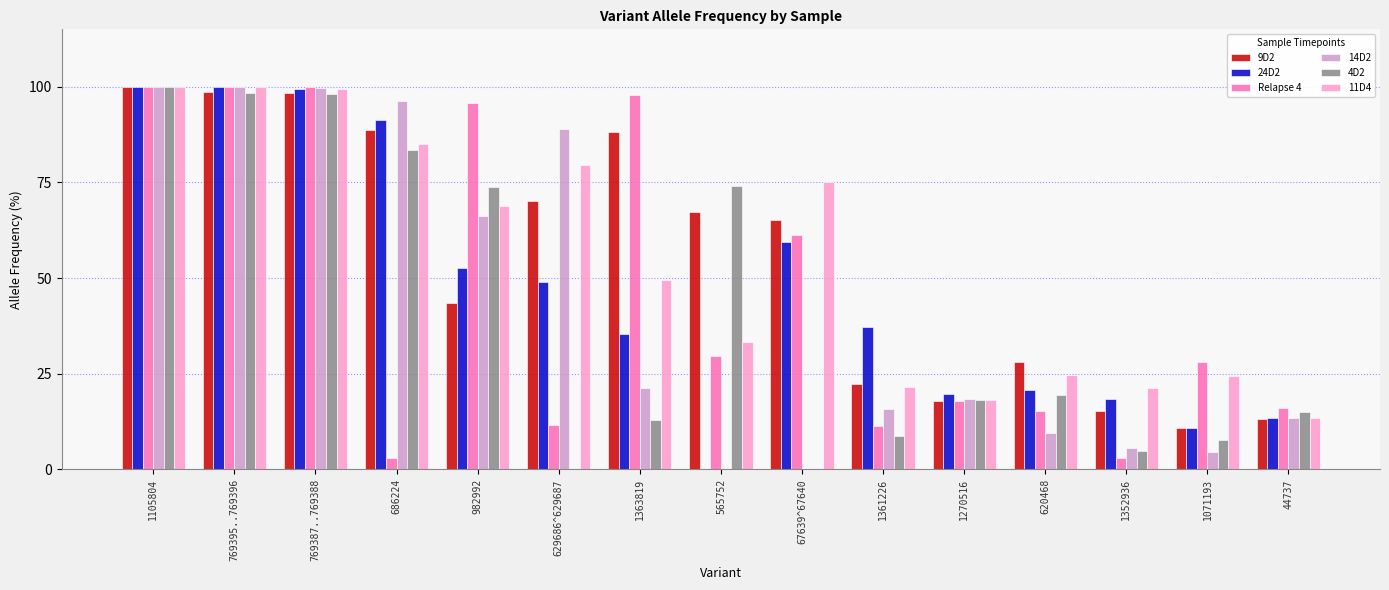

What are all the series names shown in the legend?

9D2, 24D2, Relapse 4, 14D2, 4D2, 11D4